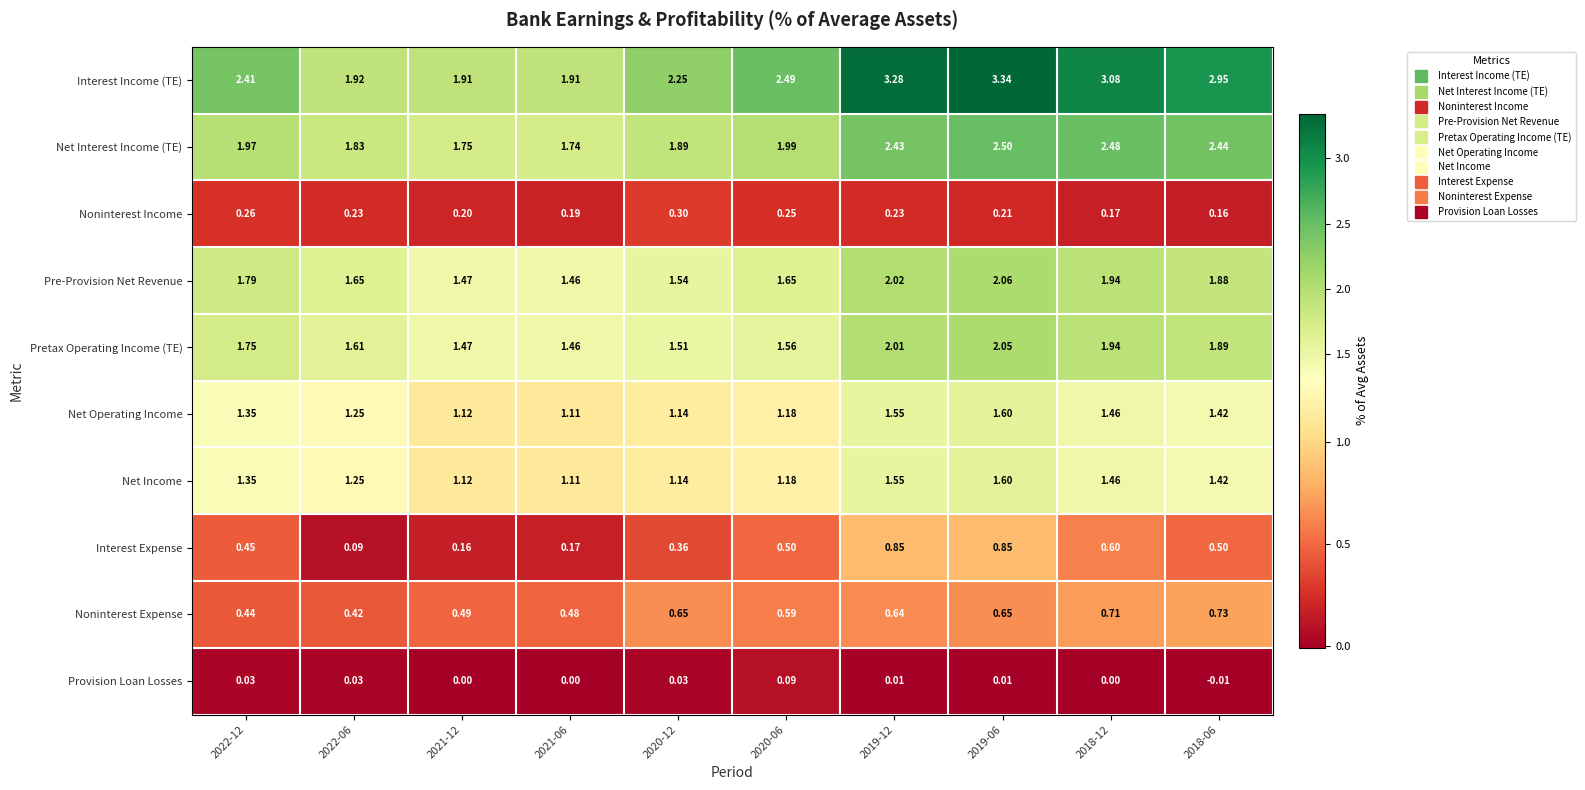

Which series has the largest total across all categories?

Interest Income (TE)